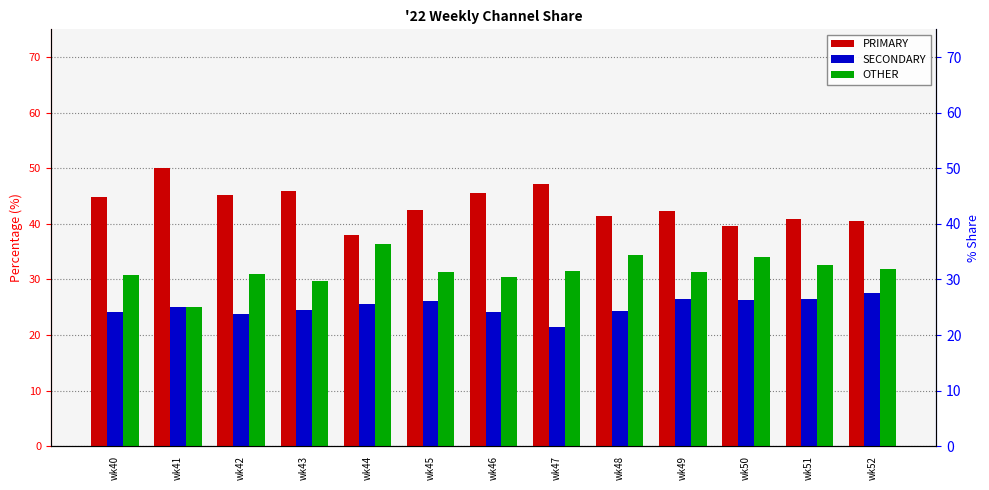

What is the smallest value displayed?

21.4